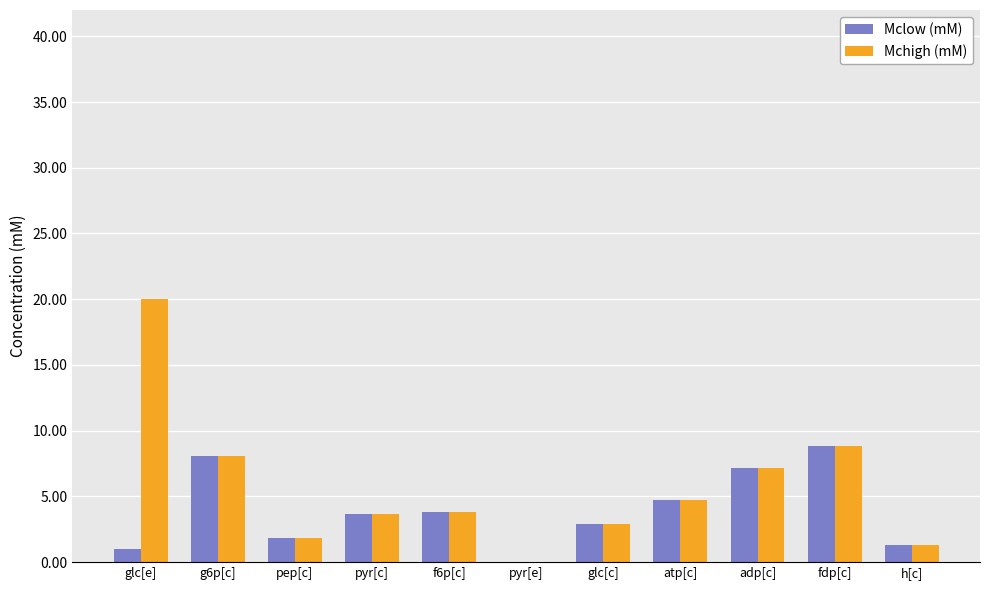

Where does the Mchigh (mM) series first go above 3?

glc[e]